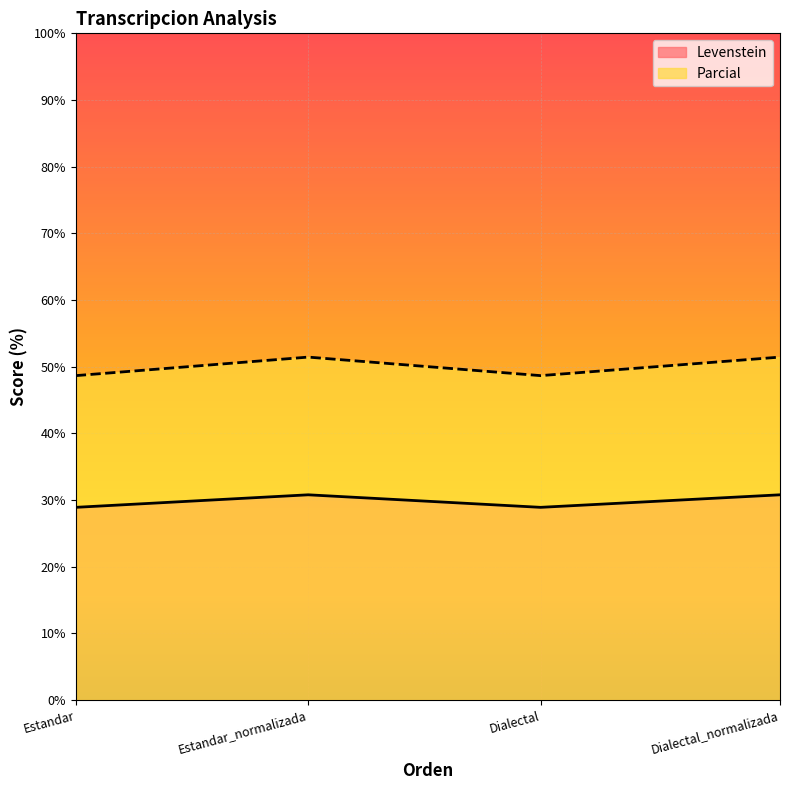

At which label does Levenstein first exceed 30?

Estandar_normalizada